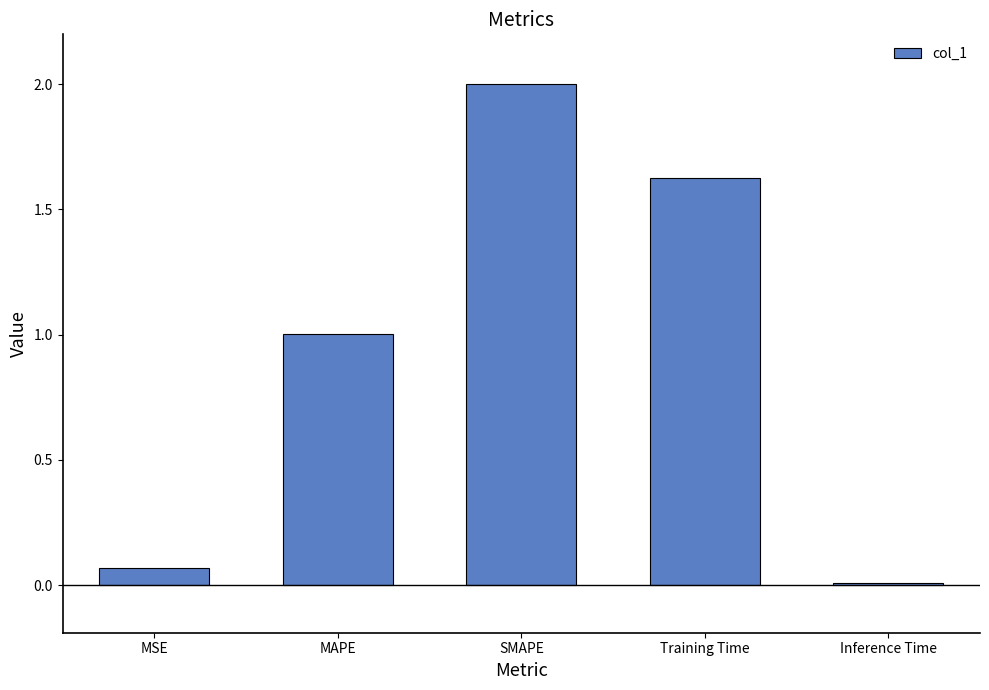

What is the difference between the maximum and second lowest values?

1.9